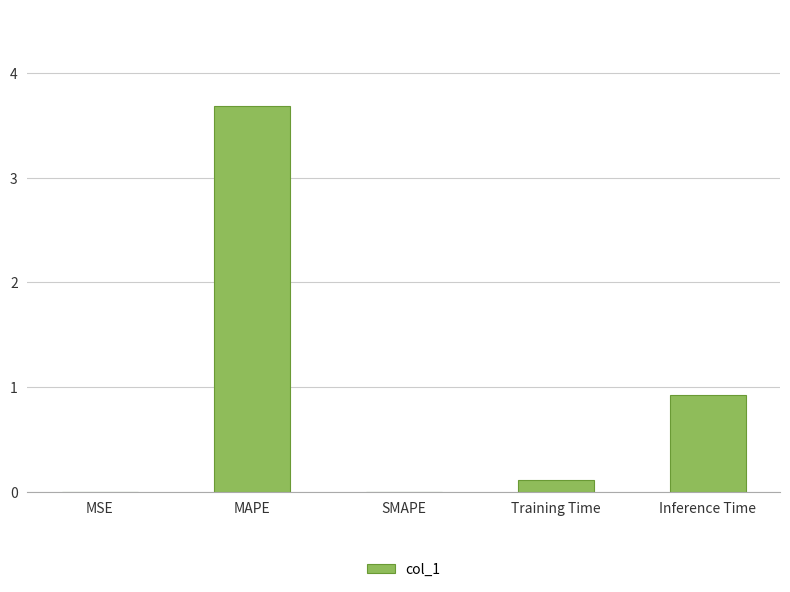

At which category does the chart reach its peak across all series?

MAPE